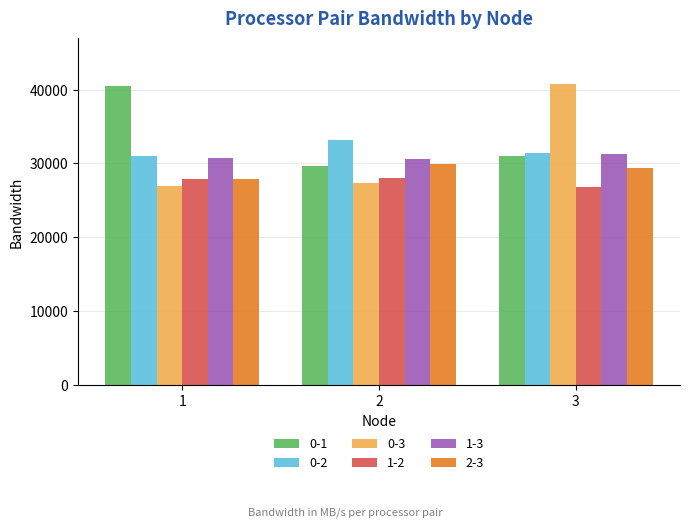

What is the average value of the 0-2 series?

31874.9